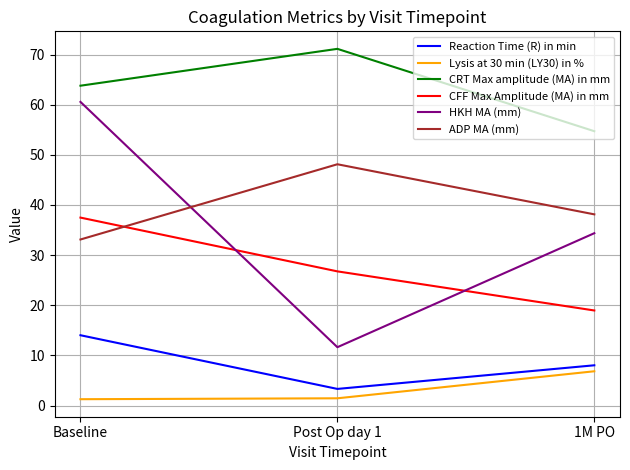

Which label corresponds to the largest value in the chart?

Post Op day 1